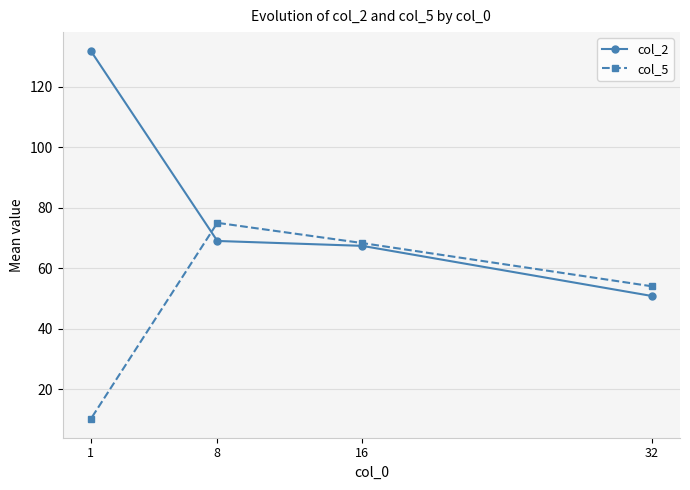

Reading right to left, list all the values displayed in this chart.

col_2: 32=50.8	16=67.4	8=69.0	1=132.0
col_5: 32=54.0	16=68.3	8=75.0	1=10.0